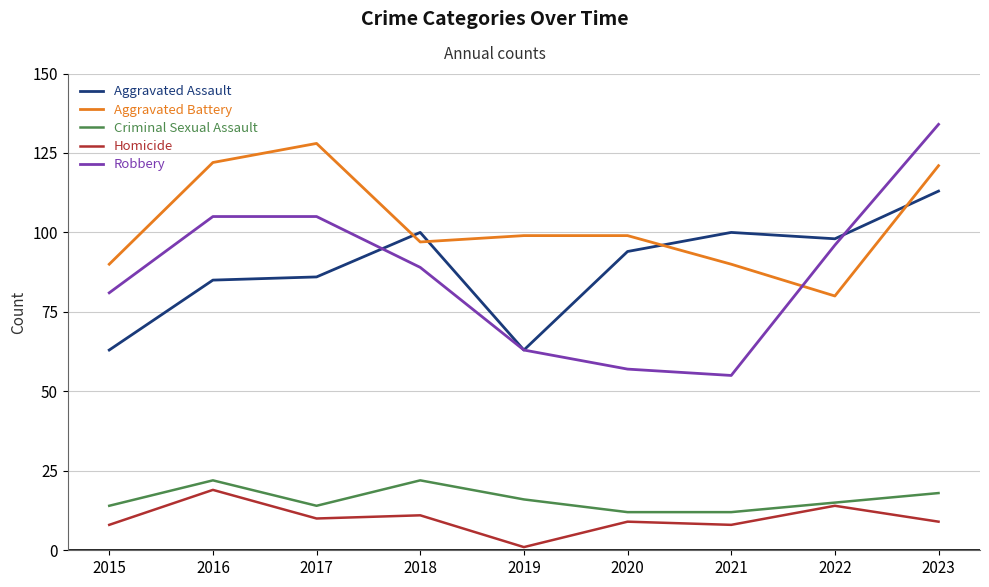

At which category is the sum across all series the highest?

2023